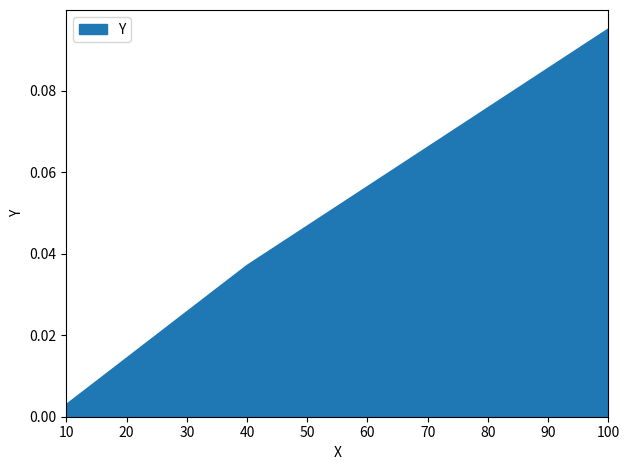

Which label corresponds to the smallest value in the chart?

10